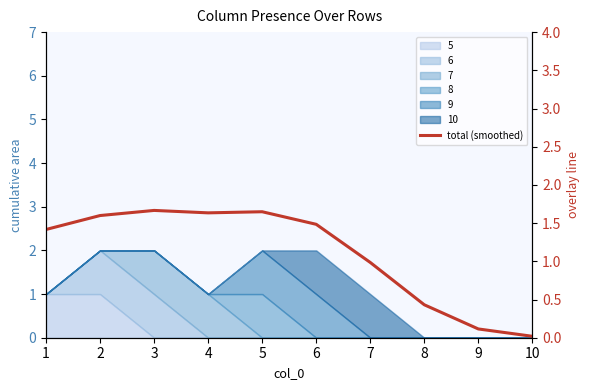

What is the change in value from 2 to 10?

-1.6